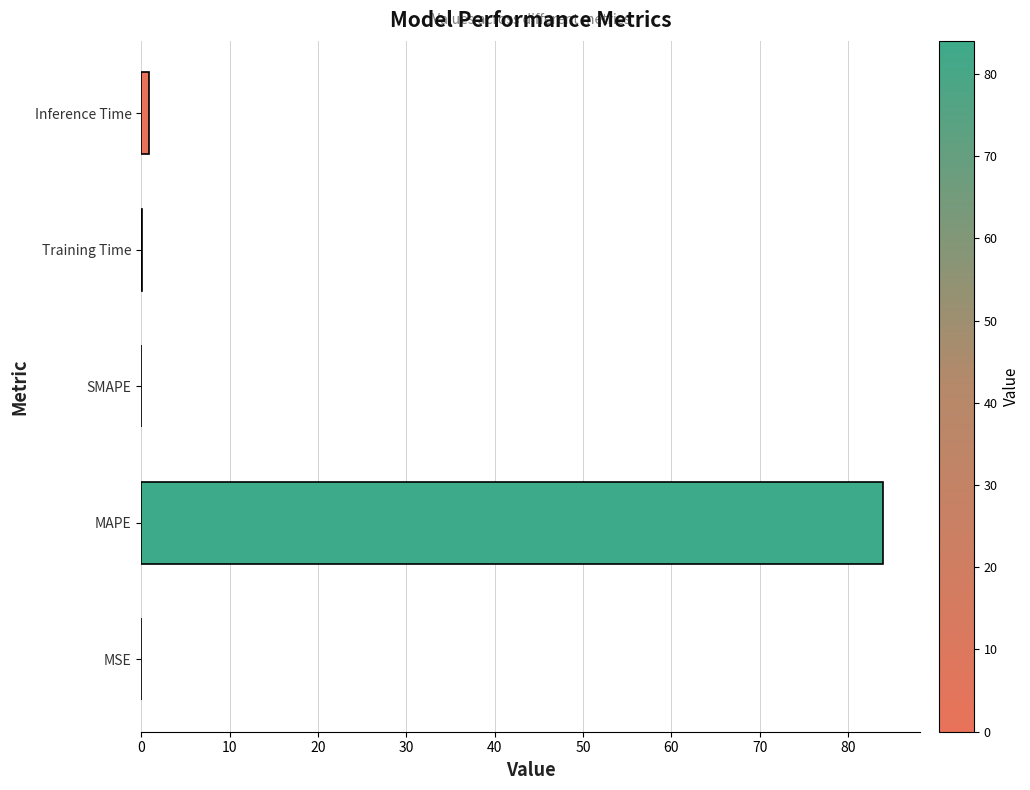

Between MAPE and MSE, which is larger?

MAPE